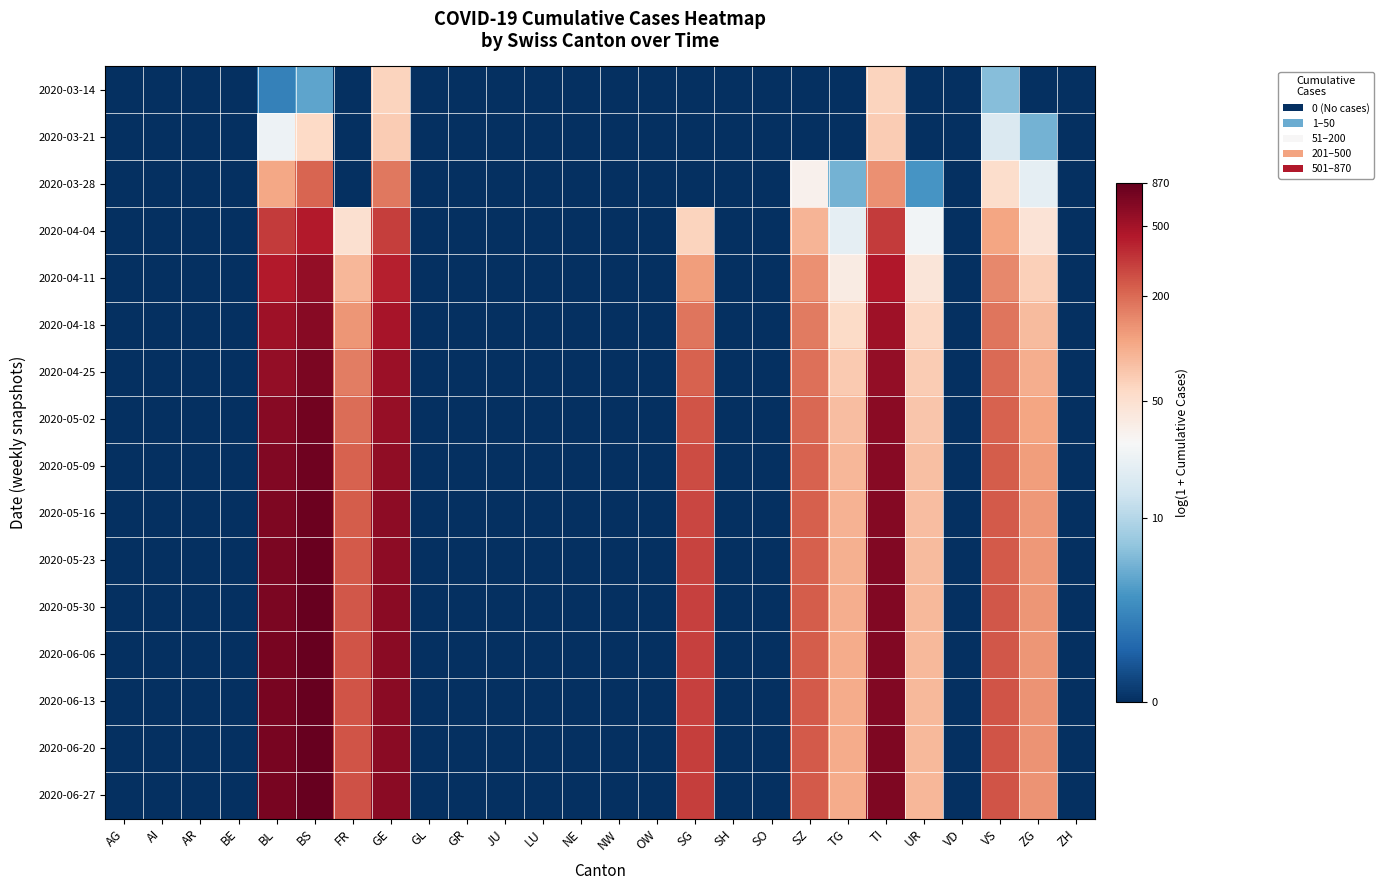

Reading left to right, list all the values displayed in this chart.

2020-03-14: AG=0.0	AI=0.0	AR=0.0	BE=0.0	BL=1.1	BS=1.6	FR=0.0	GE=4.1	GL=0.0	GR=0.0	JU=0.0	LU=0.0	NE=0.0	NW=0.0	OW=0.0	SG=0.0	SH=0.0	SO=0.0	SZ=0.0	TG=0.0	TI=4.1	UR=0.0	VD=0.0	VS=1.9	ZG=0.0	ZH=0.0
2020-03-21: AG=0.0	AI=0.0	AR=0.0	BE=0.0	BL=3.2	BS=4.1	FR=0.0	GE=4.2	GL=0.0	GR=0.0	JU=0.0	LU=0.0	NE=0.0	NW=0.0	OW=0.0	SG=0.0	SH=0.0	SO=0.0	SZ=0.0	TG=0.0	TI=4.2	UR=0.0	VD=0.0	VS=2.9	ZG=1.8	ZH=0.0
2020-03-28: AG=0.0	AI=0.0	AR=0.0	BE=0.0	BL=4.7	BS=5.4	FR=0.0	GE=5.2	GL=0.0	GR=0.0	JU=0.0	LU=0.0	NE=0.0	NW=0.0	OW=0.0	SG=0.0	SH=0.0	SO=0.0	SZ=3.5	TG=1.8	TI=4.9	UR=1.4	VD=0.0	VS=4.0	ZG=3.1	ZH=0.0
2020-04-04: AG=0.0	AI=0.0	AR=0.0	BE=0.0	BL=5.7	BS=6.1	FR=3.9	GE=5.7	GL=0.0	GR=0.0	JU=0.0	LU=0.0	NE=0.0	NW=0.0	OW=0.0	SG=4.1	SH=0.0	SO=0.0	SZ=4.5	TG=3.1	TI=5.8	UR=3.3	VD=0.0	VS=4.7	ZG=3.9	ZH=0.0
2020-04-11: AG=0.0	AI=0.0	AR=0.0	BE=0.0	BL=6.1	BS=6.3	FR=4.5	GE=6.0	GL=0.0	GR=0.0	JU=0.0	LU=0.0	NE=0.0	NW=0.0	OW=0.0	SG=4.8	SH=0.0	SO=0.0	SZ=4.9	TG=3.7	TI=6.1	UR=3.8	VD=0.0	VS=5.0	ZG=4.2	ZH=0.0
2020-04-18: AG=0.0	AI=0.0	AR=0.0	BE=0.0	BL=6.2	BS=6.5	FR=4.9	GE=6.2	GL=0.0	GR=0.0	JU=0.0	LU=0.0	NE=0.0	NW=0.0	OW=0.0	SG=5.2	SH=0.0	SO=0.0	SZ=5.1	TG=4.0	TI=6.3	UR=4.1	VD=0.0	VS=5.2	ZG=4.5	ZH=0.0
2020-04-25: AG=0.0	AI=0.0	AR=0.0	BE=0.0	BL=6.4	BS=6.6	FR=5.1	GE=6.3	GL=0.0	GR=0.0	JU=0.0	LU=0.0	NE=0.0	NW=0.0	OW=0.0	SG=5.4	SH=0.0	SO=0.0	SZ=5.3	TG=4.3	TI=6.4	UR=4.2	VD=0.0	VS=5.3	ZG=4.6	ZH=0.0
2020-05-02: AG=0.0	AI=0.0	AR=0.0	BE=0.0	BL=6.4	BS=6.6	FR=5.3	GE=6.3	GL=0.0	GR=0.0	JU=0.0	LU=0.0	NE=0.0	NW=0.0	OW=0.0	SG=5.5	SH=0.0	SO=0.0	SZ=5.3	TG=4.4	TI=6.4	UR=4.3	VD=0.0	VS=5.4	ZG=4.7	ZH=0.0
2020-05-09: AG=0.0	AI=0.0	AR=0.0	BE=0.0	BL=6.5	BS=6.7	FR=5.4	GE=6.4	GL=0.0	GR=0.0	JU=0.0	LU=0.0	NE=0.0	NW=0.0	OW=0.0	SG=5.6	SH=0.0	SO=0.0	SZ=5.4	TG=4.5	TI=6.5	UR=4.4	VD=0.0	VS=5.4	ZG=4.8	ZH=0.0
2020-05-16: AG=0.0	AI=0.0	AR=0.0	BE=0.0	BL=6.5	BS=6.7	FR=5.4	GE=6.4	GL=0.0	GR=0.0	JU=0.0	LU=0.0	NE=0.0	NW=0.0	OW=0.0	SG=5.6	SH=0.0	SO=0.0	SZ=5.4	TG=4.6	TI=6.5	UR=4.4	VD=0.0	VS=5.5	ZG=4.8	ZH=0.0
2020-05-23: AG=0.0	AI=0.0	AR=0.0	BE=0.0	BL=6.6	BS=6.7	FR=5.5	GE=6.4	GL=0.0	GR=0.0	JU=0.0	LU=0.0	NE=0.0	NW=0.0	OW=0.0	SG=5.7	SH=0.0	SO=0.0	SZ=5.4	TG=4.6	TI=6.5	UR=4.5	VD=0.0	VS=5.5	ZG=4.9	ZH=0.0
2020-05-30: AG=0.0	AI=0.0	AR=0.0	BE=0.0	BL=6.6	BS=6.7	FR=5.5	GE=6.4	GL=0.0	GR=0.0	JU=0.0	LU=0.0	NE=0.0	NW=0.0	OW=0.0	SG=5.7	SH=0.0	SO=0.0	SZ=5.4	TG=4.6	TI=6.5	UR=4.5	VD=0.0	VS=5.5	ZG=4.9	ZH=0.0
2020-06-06: AG=0.0	AI=0.0	AR=0.0	BE=0.0	BL=6.6	BS=6.7	FR=5.5	GE=6.4	GL=0.0	GR=0.0	JU=0.0	LU=0.0	NE=0.0	NW=0.0	OW=0.0	SG=5.7	SH=0.0	SO=0.0	SZ=5.4	TG=4.6	TI=6.5	UR=4.5	VD=0.0	VS=5.5	ZG=4.9	ZH=0.0
2020-06-13: AG=0.0	AI=0.0	AR=0.0	BE=0.0	BL=6.6	BS=6.8	FR=5.5	GE=6.4	GL=0.0	GR=0.0	JU=0.0	LU=0.0	NE=0.0	NW=0.0	OW=0.0	SG=5.7	SH=0.0	SO=0.0	SZ=5.4	TG=4.6	TI=6.5	UR=4.5	VD=0.0	VS=5.5	ZG=4.9	ZH=0.0
2020-06-20: AG=0.0	AI=0.0	AR=0.0	BE=0.0	BL=6.6	BS=6.8	FR=5.5	GE=6.4	GL=0.0	GR=0.0	JU=0.0	LU=0.0	NE=0.0	NW=0.0	OW=0.0	SG=5.7	SH=0.0	SO=0.0	SZ=5.5	TG=4.6	TI=6.5	UR=4.5	VD=0.0	VS=5.5	ZG=4.9	ZH=0.0
2020-06-27: AG=0.0	AI=0.0	AR=0.0	BE=0.0	BL=6.6	BS=6.8	FR=5.5	GE=6.4	GL=0.0	GR=0.0	JU=0.0	LU=0.0	NE=0.0	NW=0.0	OW=0.0	SG=5.7	SH=0.0	SO=0.0	SZ=5.5	TG=4.6	TI=6.5	UR=4.5	VD=0.0	VS=5.5	ZG=4.9	ZH=0.0